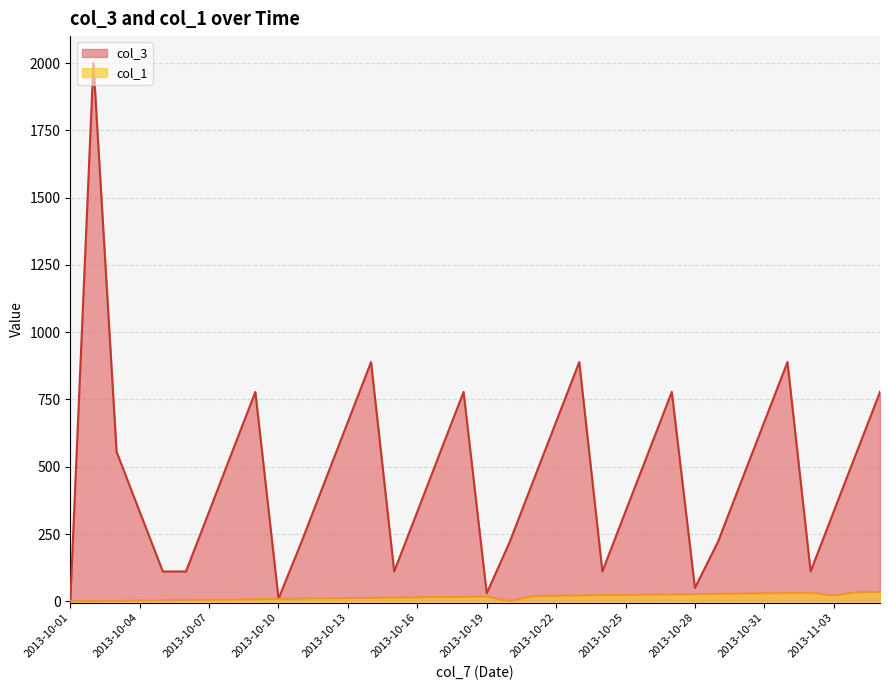

The value of col_3 at 2013-10-07 is 333. True or false?

True